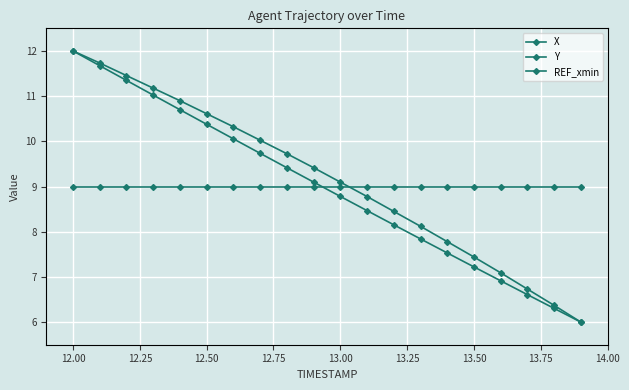

Does the chart have visible grid lines?

Yes